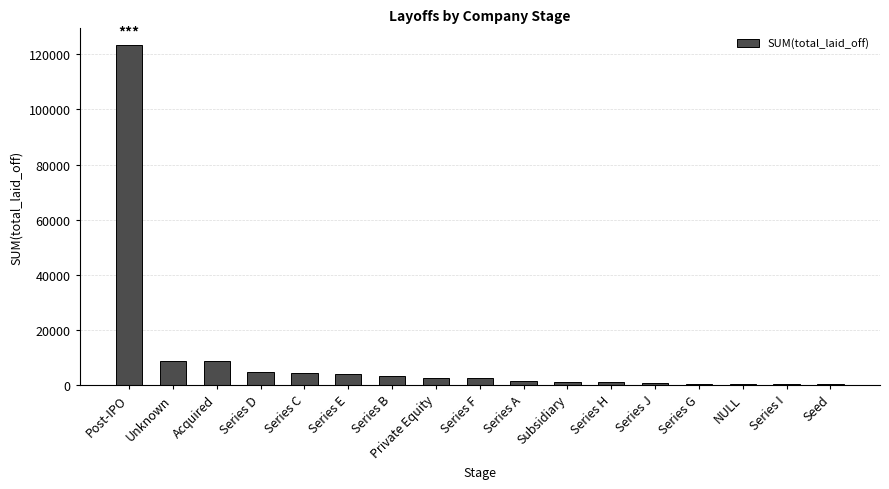

The chart shows a value of 3054 at Unknown. True or false?

False